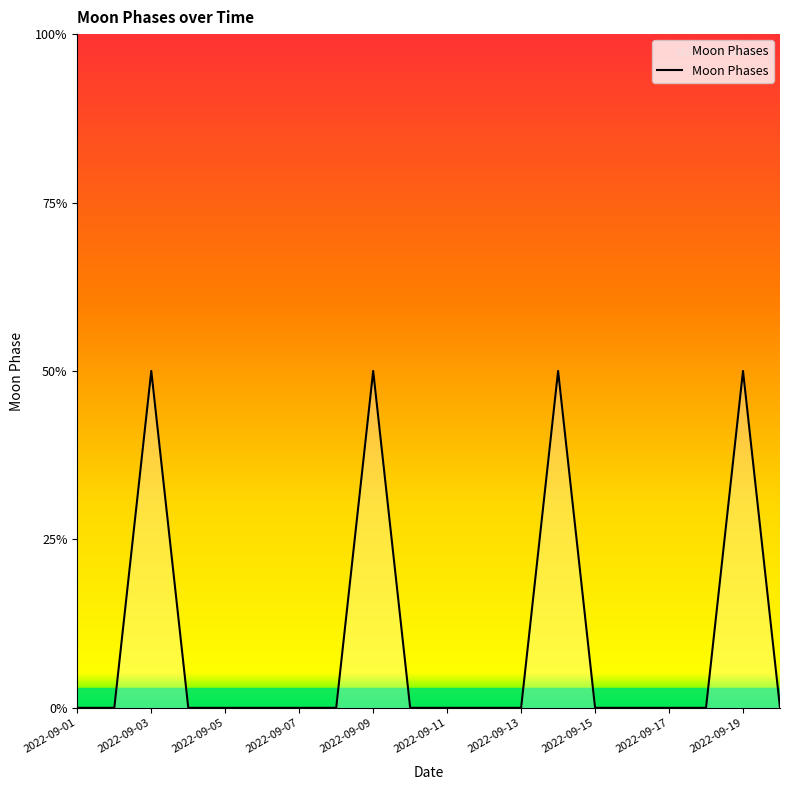

Rank the categories by value from lowest to highest.

2022-09-01, 2022-09-02, 2022-09-04, 2022-09-05, 2022-09-06, 2022-09-07, 2022-09-08, 2022-09-10, 2022-09-11, 2022-09-12, 2022-09-13, 2022-09-15, 2022-09-16, 2022-09-17, 2022-09-18, 2022-09-20, 2022-09-03, 2022-09-09, 2022-09-14, 2022-09-19